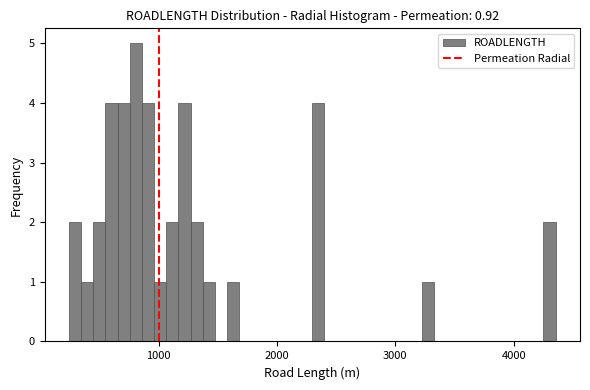

Around what value on the x-axis is the tallest bar? Give the approximate position of its centre, as read against the axis.

800